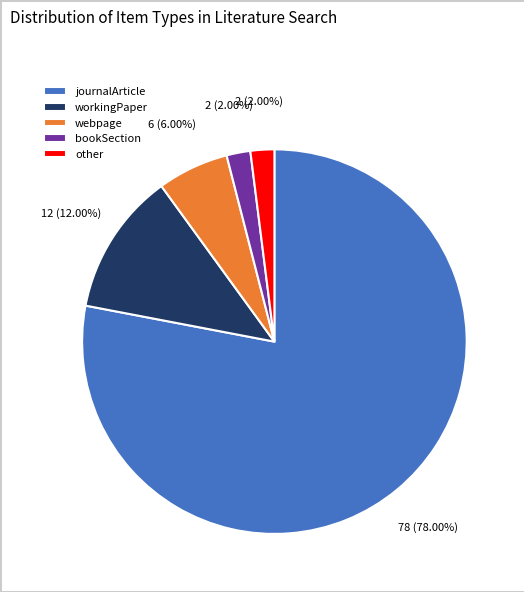

What is the largest slice in the pie chart?

journalArticle